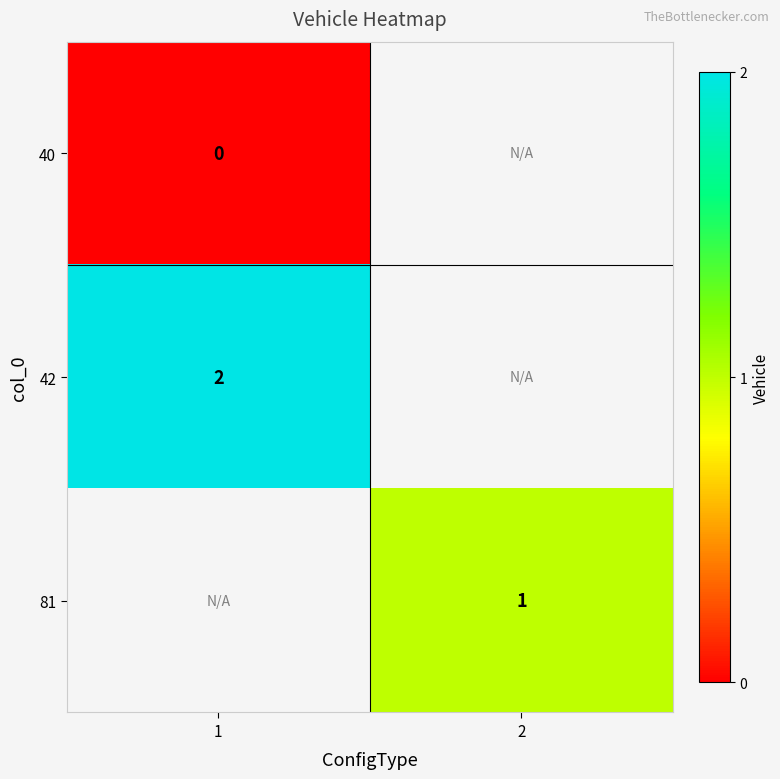

What is the greatest value displayed?

2.0